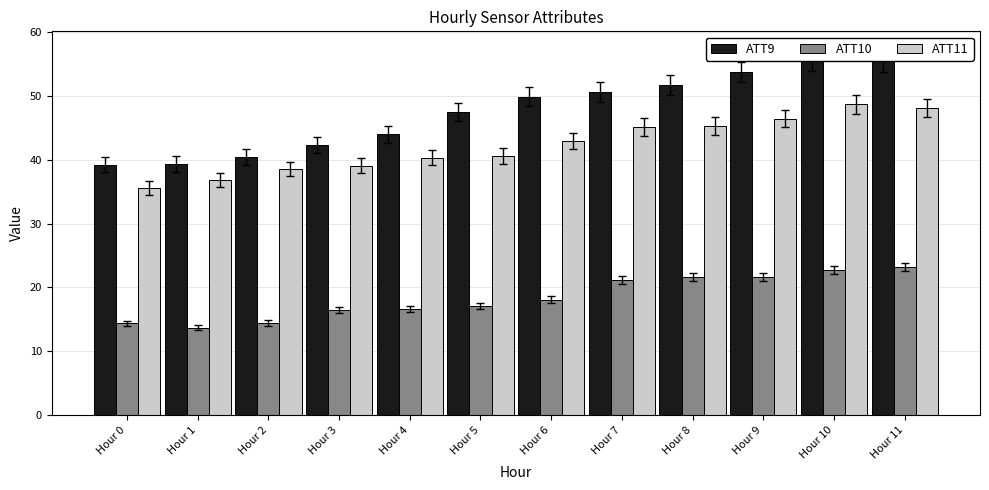

What is the average value of the ATT11 series?

42.3